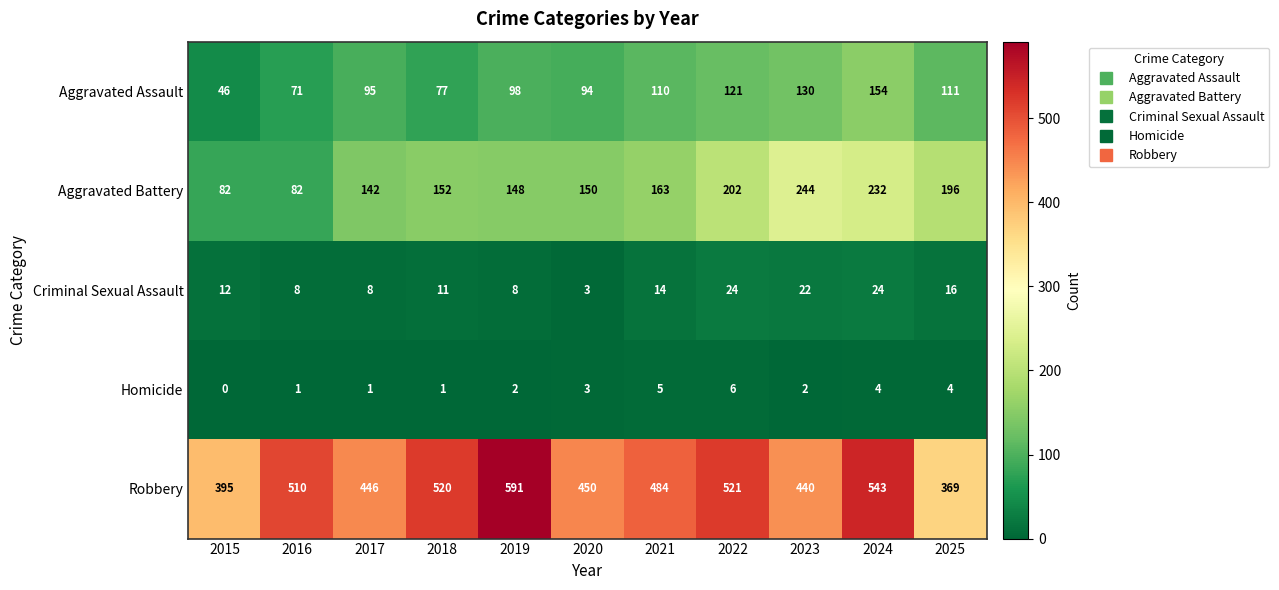

What is the total value across all series at 2022?

874